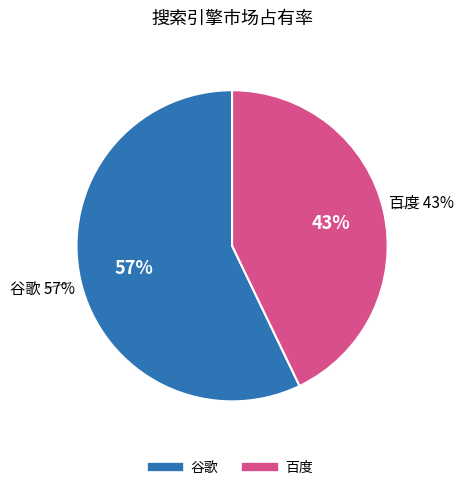

Is there a majority slice in this chart?

Yes